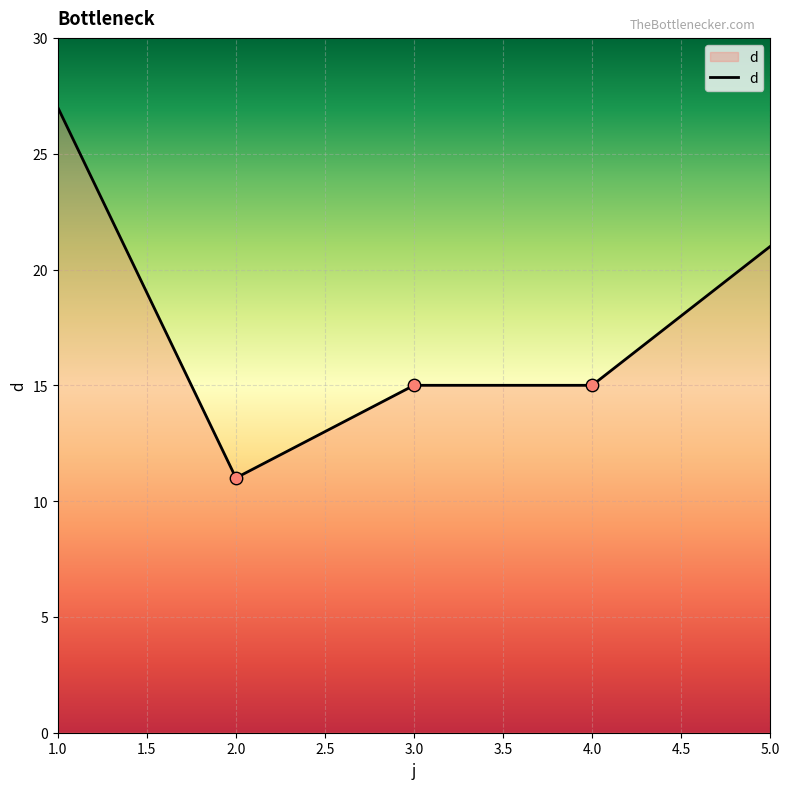

Approximately how many times larger is the value at 5.0 compared to 2.0?

1.9